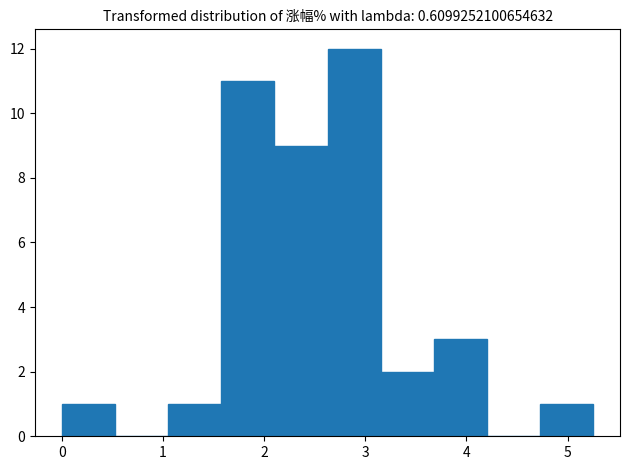

What is the height of the bar covering 3.7 to 4.2 on the x-axis? Neither the bar edges nor the heights are printed on the chart, so give them approximately, as read against the axes.

3